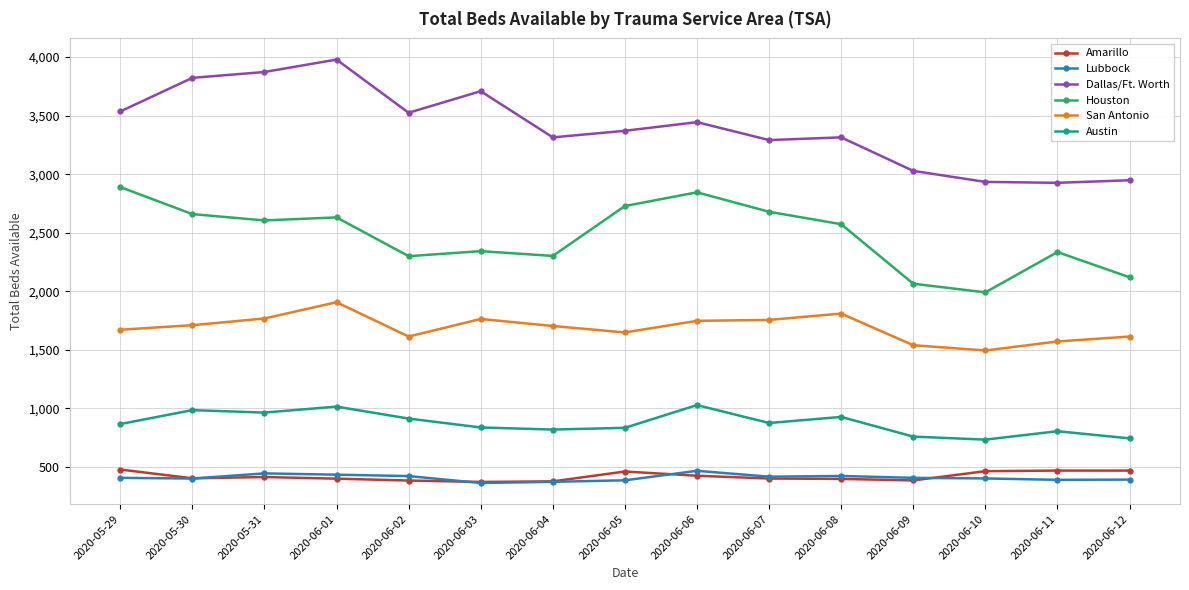

What are all the series names shown in the legend?

Amarillo, Lubbock, Dallas/Ft. Worth, Houston, San Antonio, Austin